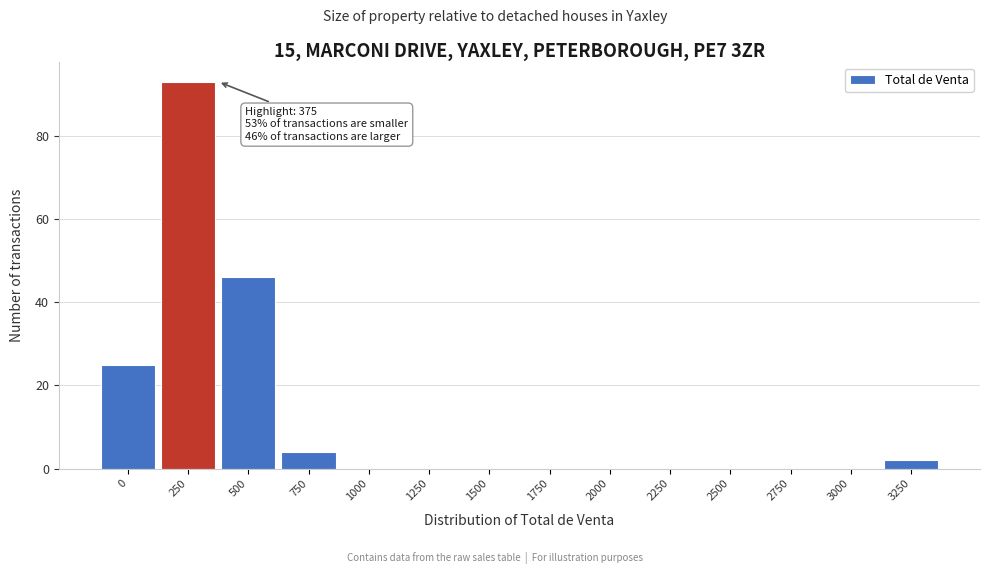

Reading right to left, extract all data points from this chart.

3250=2	3000=0	2750=0	2500=0	2250=0	2000=0	1750=0	1500=0	1250=0	1000=0	750=4	500=46	250=93	0=25